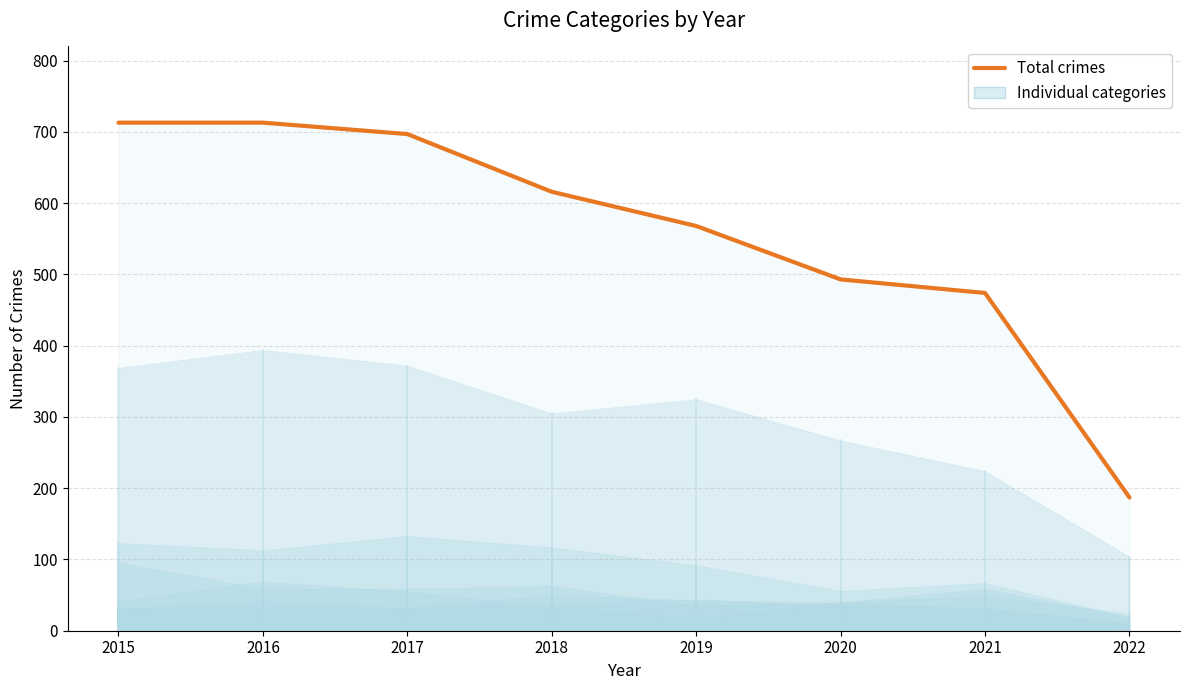

At which label is the value closest to 450?

2021